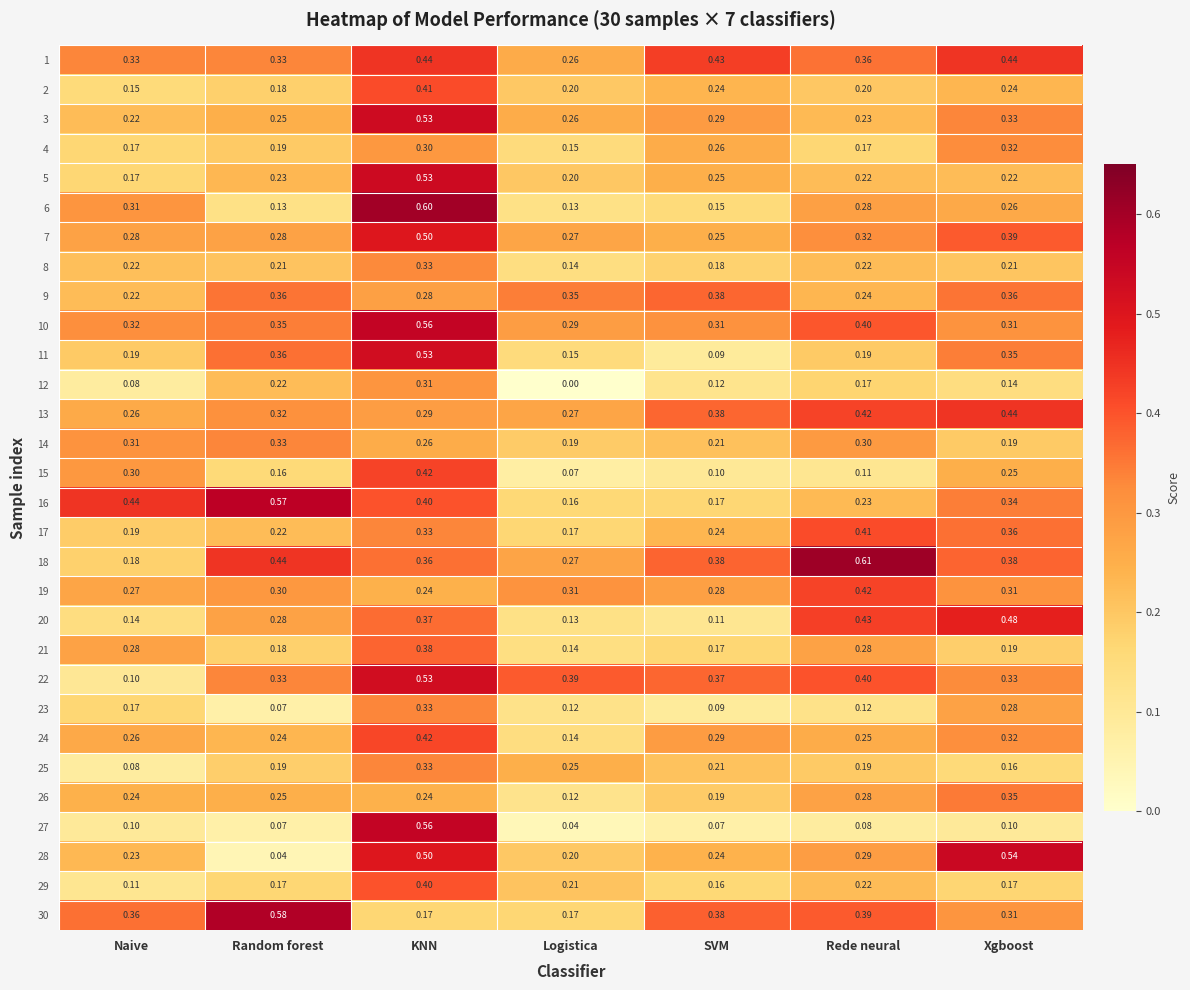

Which category has the lowest value across all series?

Logistica